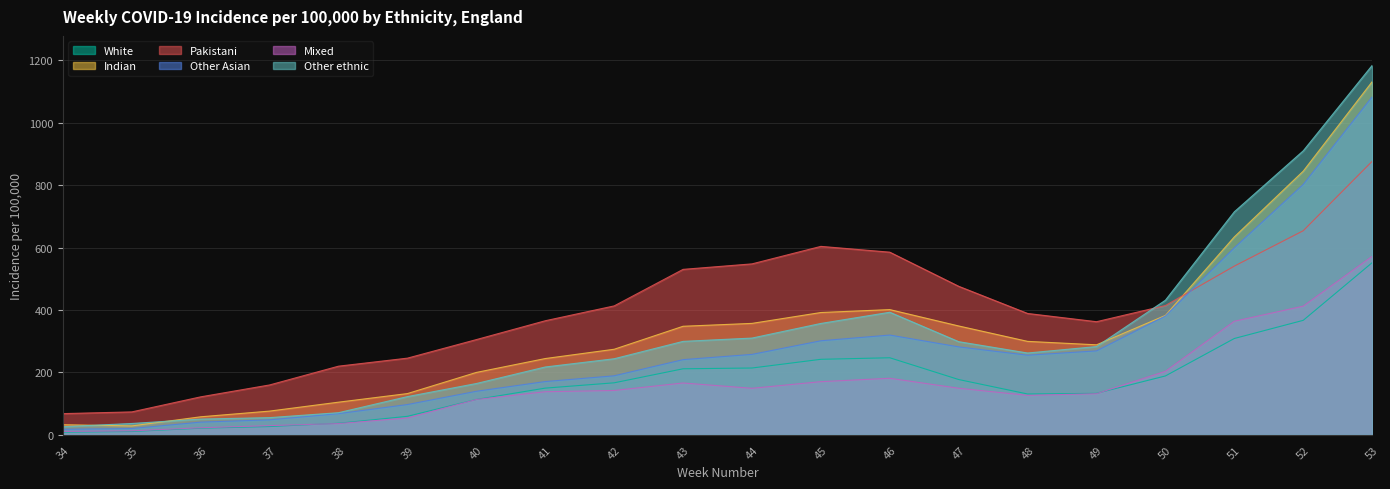

Which series has the widest spread of values?

Other ethnic